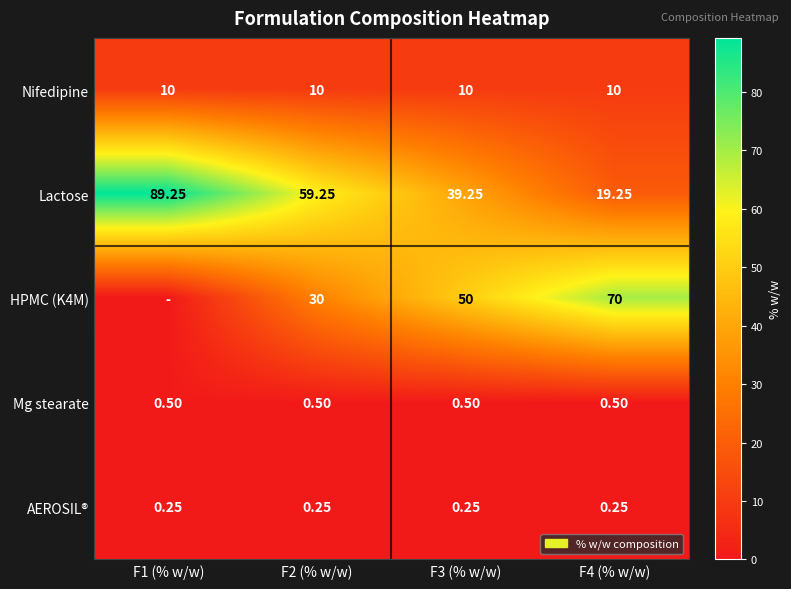

At which category does the chart reach its minimum across all series?

F1 (% w/w)